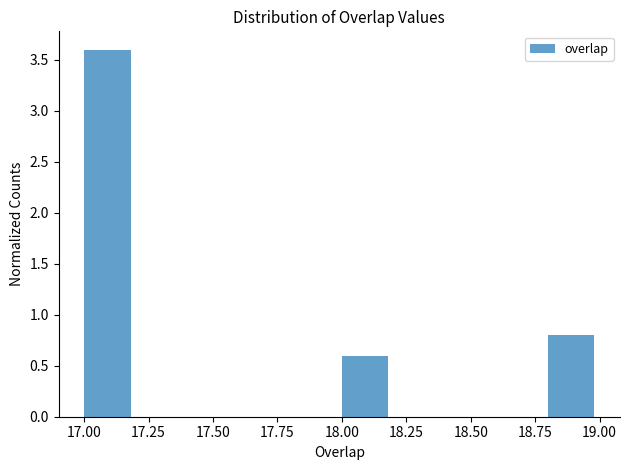

Reading left to right, transcribe this chart: for each bar, give the range it covers on the x-axis and its height. The values are not printed on the chart, so give them approximately, as read against the axis.

17.0 to 17.2: 3.6
17.2 to 17.4: 0
17.4 to 17.6: 0
17.6 to 17.8: 0
17.8 to 18.0: 0
18.0 to 18.2: 0.6
18.2 to 18.4: 0
18.4 to 18.6: 0
18.6 to 18.8: 0
18.8 to 19.0: 0.8